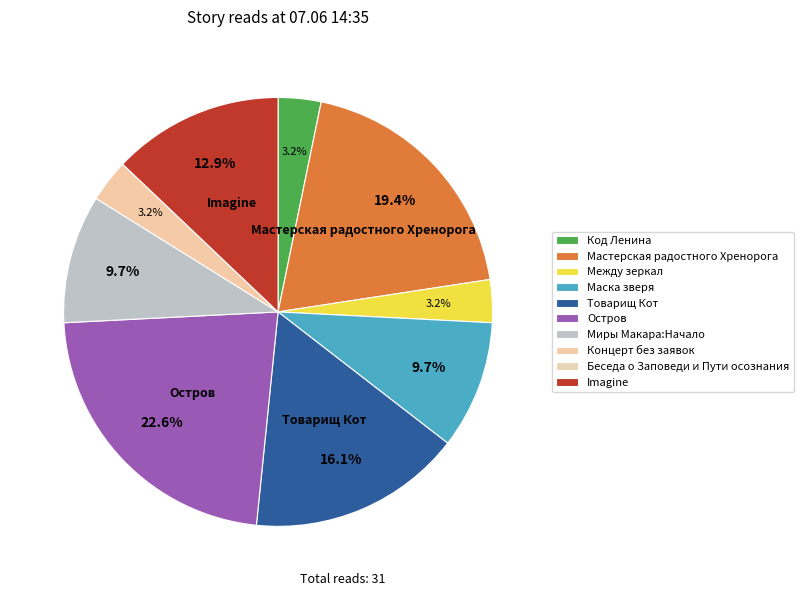

What percentage is NOT represented by Мастерская радостного Хренорога?

80.6%